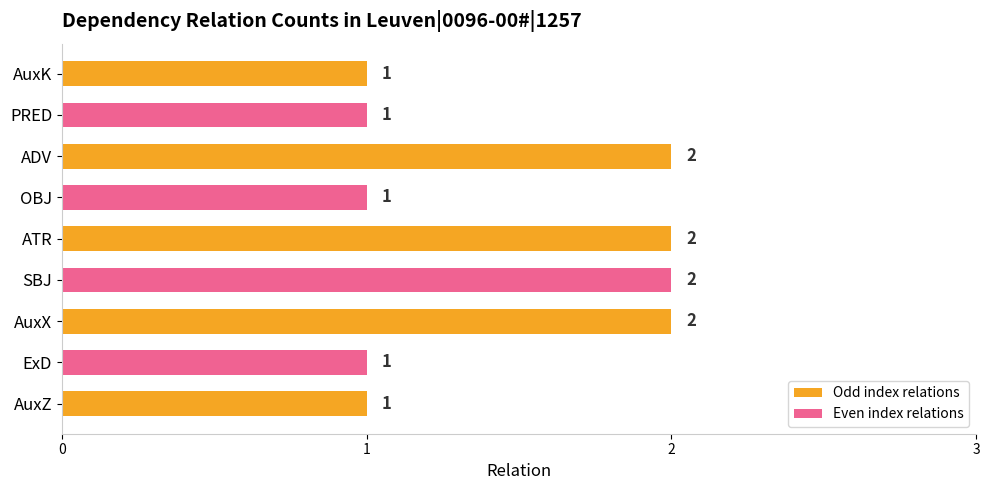

The value at ExD is 1. True or false?

True